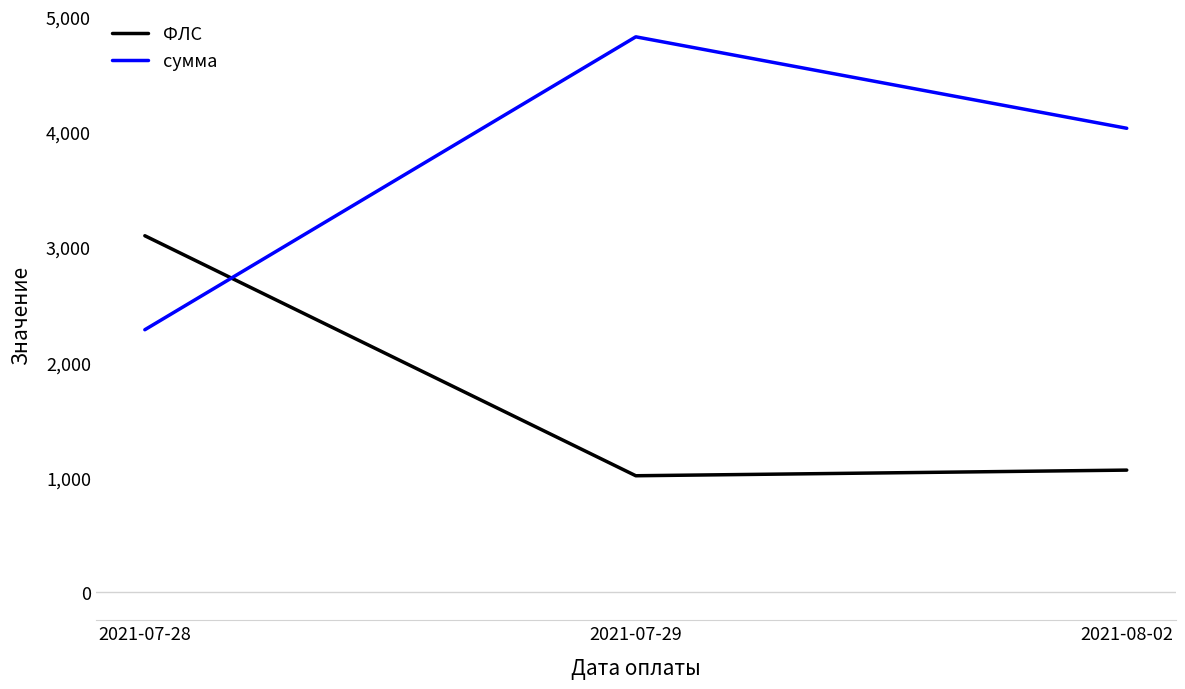

What position from the left is 2021-08-02?

3